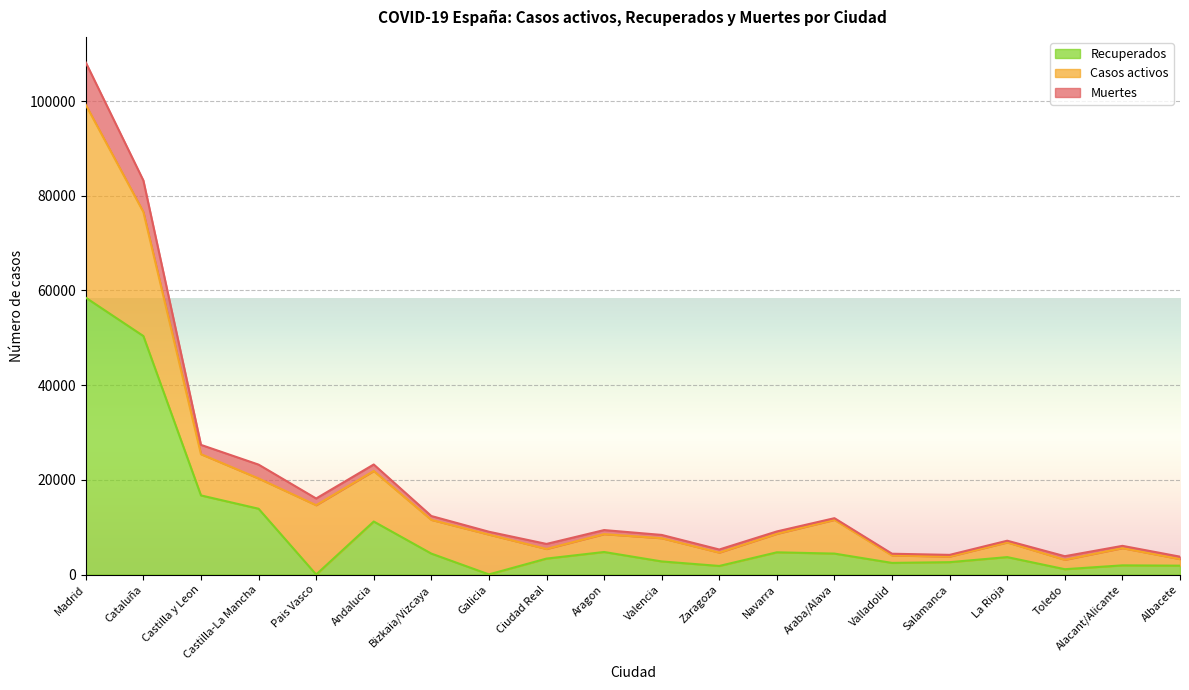

True or false: Muertes has a value of 191080 at Madrid.

False